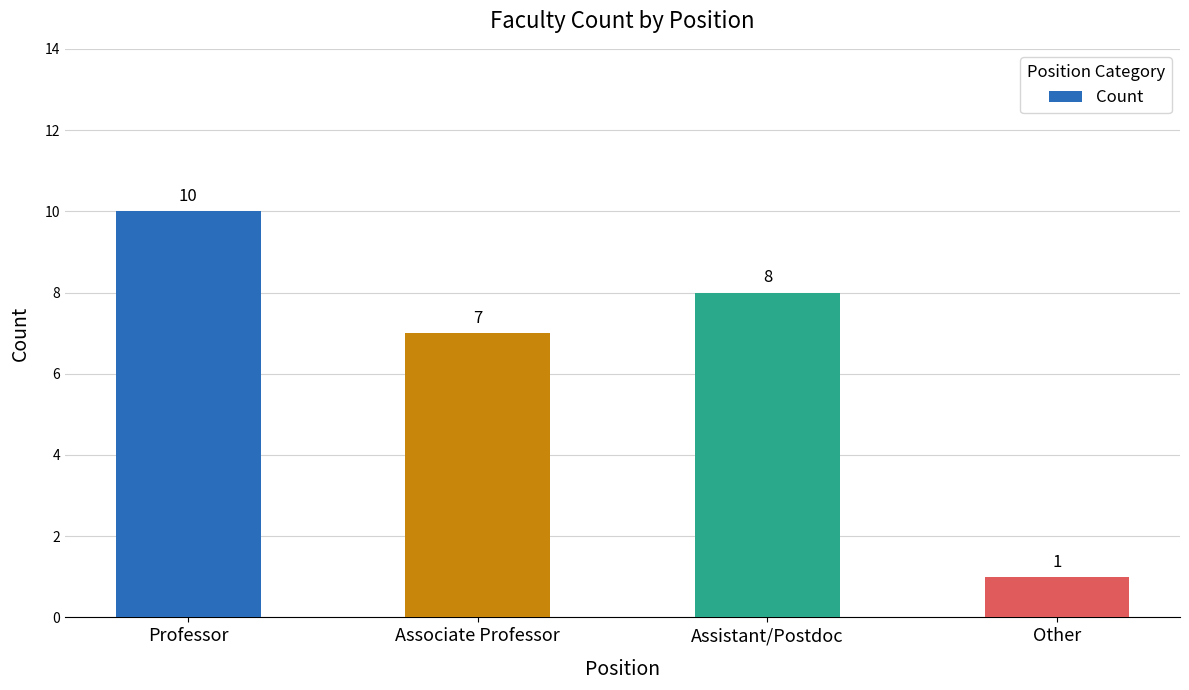

What is the label of the 2nd bar from the right?

Assistant/Postdoc